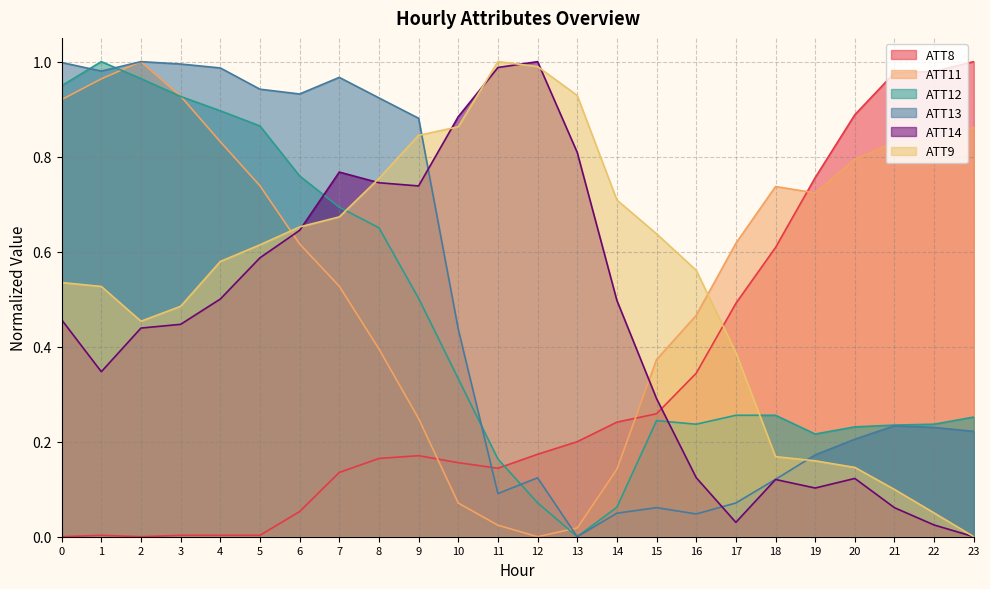

At which category does ATT11 reach its first local valley?

12